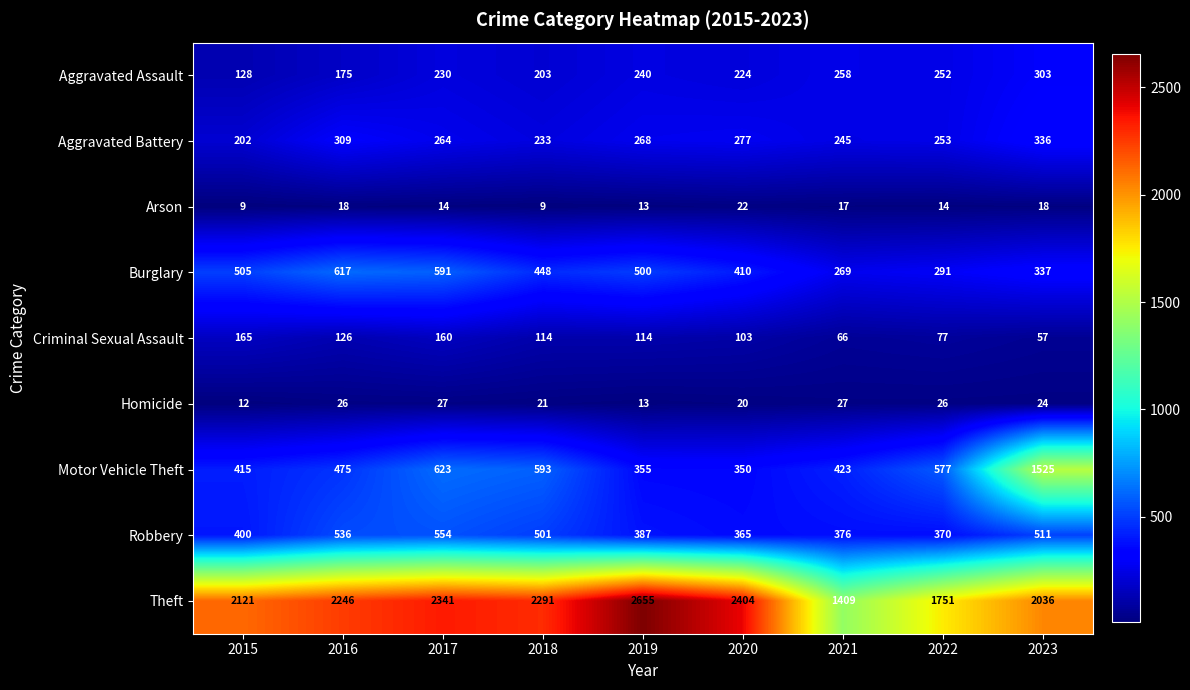

Is it true that Motor Vehicle Theft equals 519 at 2020?

False